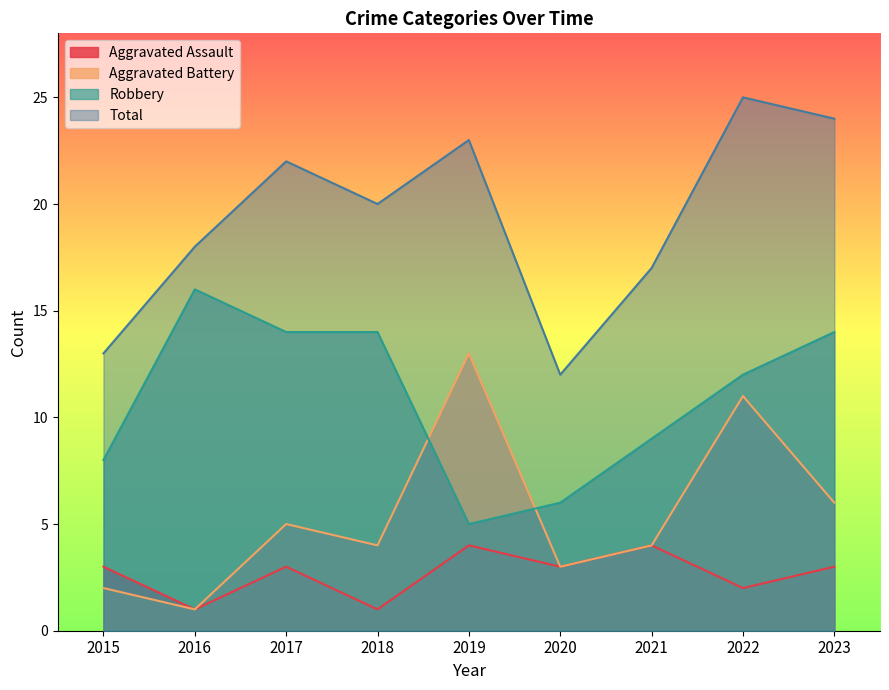

Which series has the largest range (max minus min)?

Total